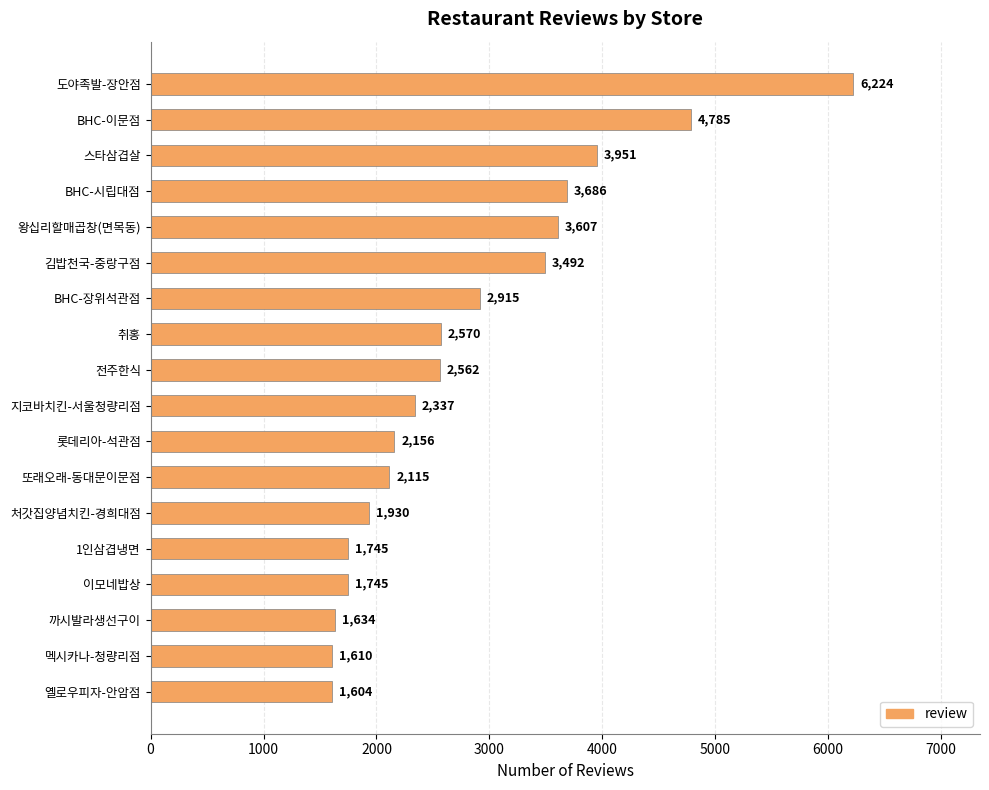

Where is the data nearest to the value 3914?

스타삼겹살